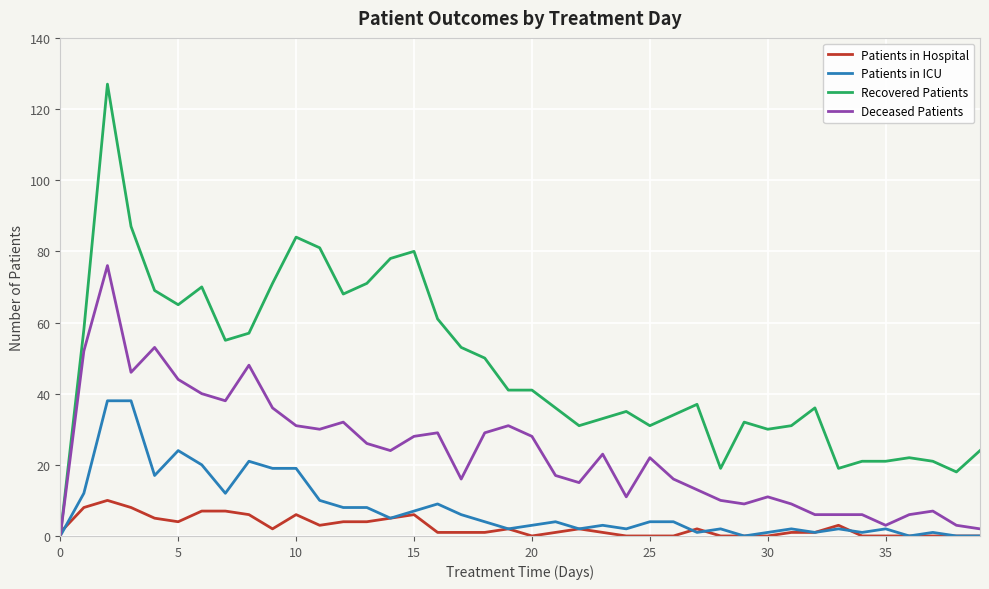

Rank the series by their maximum value, from lowest to highest.

Patients in Hospital, Patients in ICU, Deceased Patients, Recovered Patients